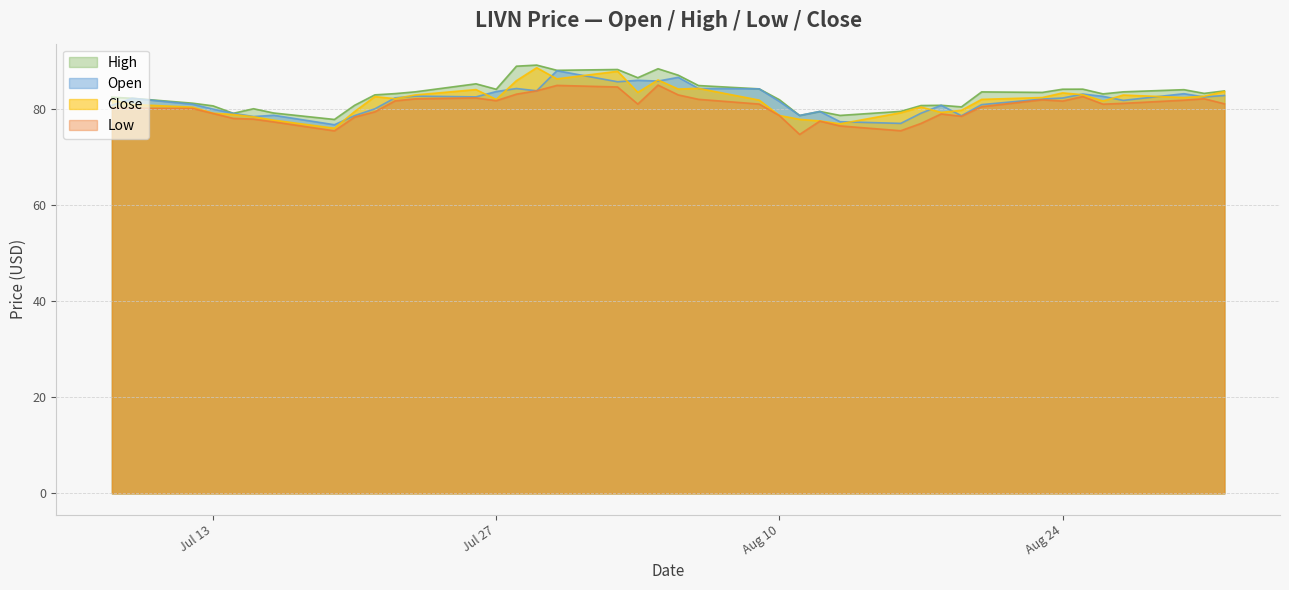

True or false: close and low cross at least once.

False